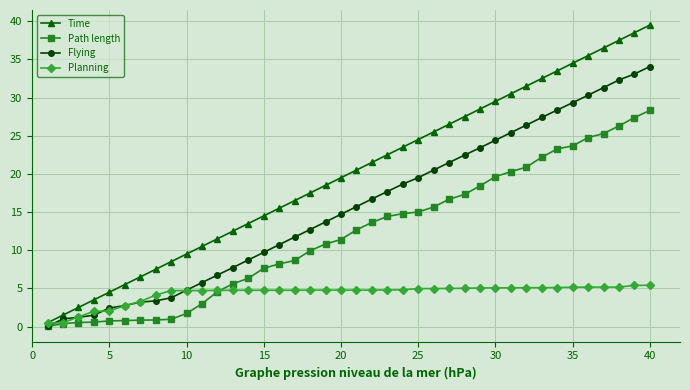

What is the value of the Flying point at the 35th from the left?

29.3